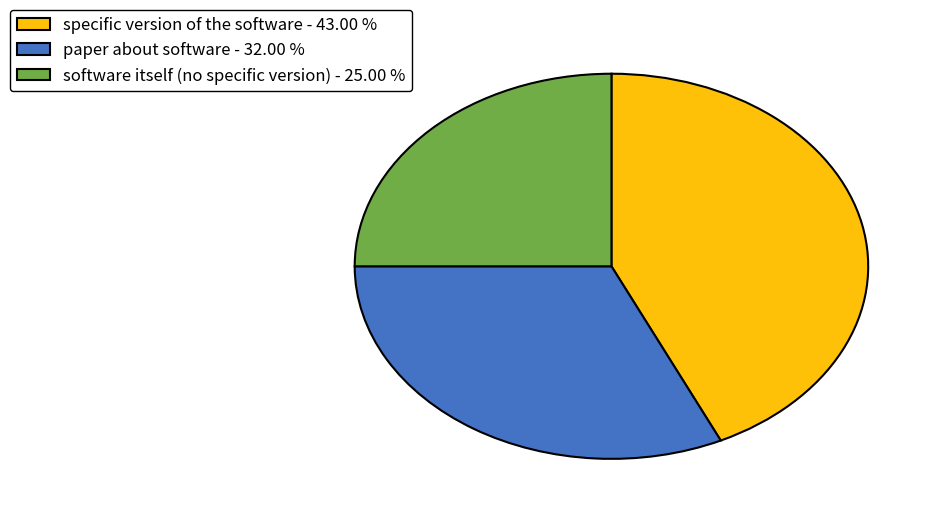

Combined, do specific version of the software - 43.00 % and software itself (no specific version) - 25.00 % account for over 50%?

Yes